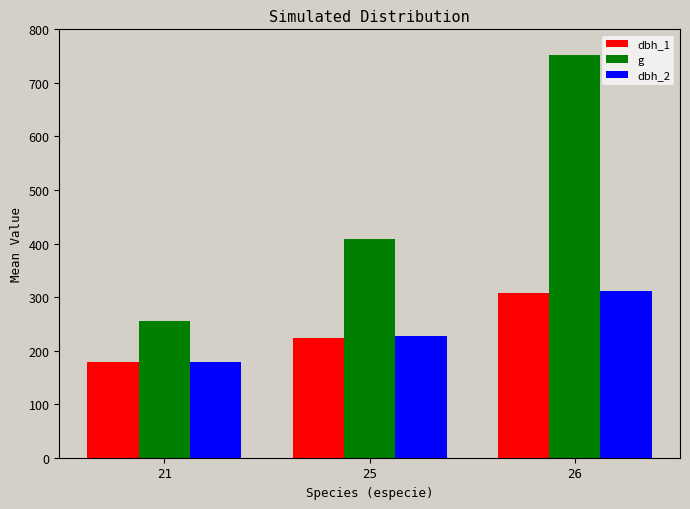

Which series has the largest range (max minus min)?

g